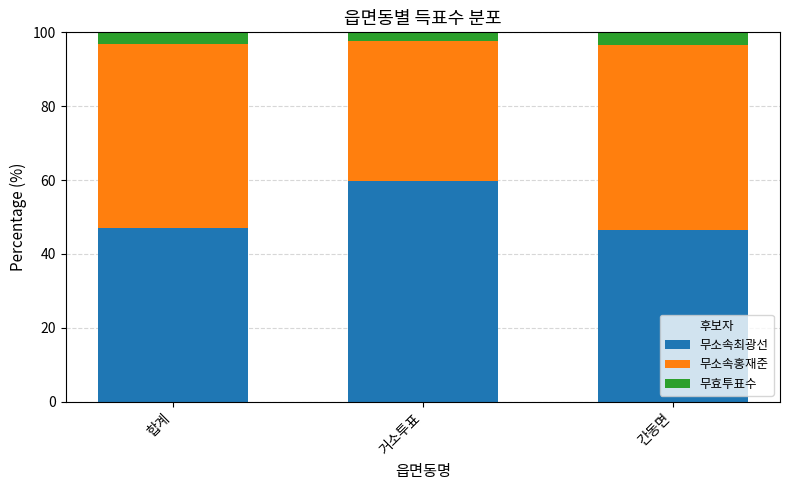

What is the sum of all 무소속최광선 values?

153.5